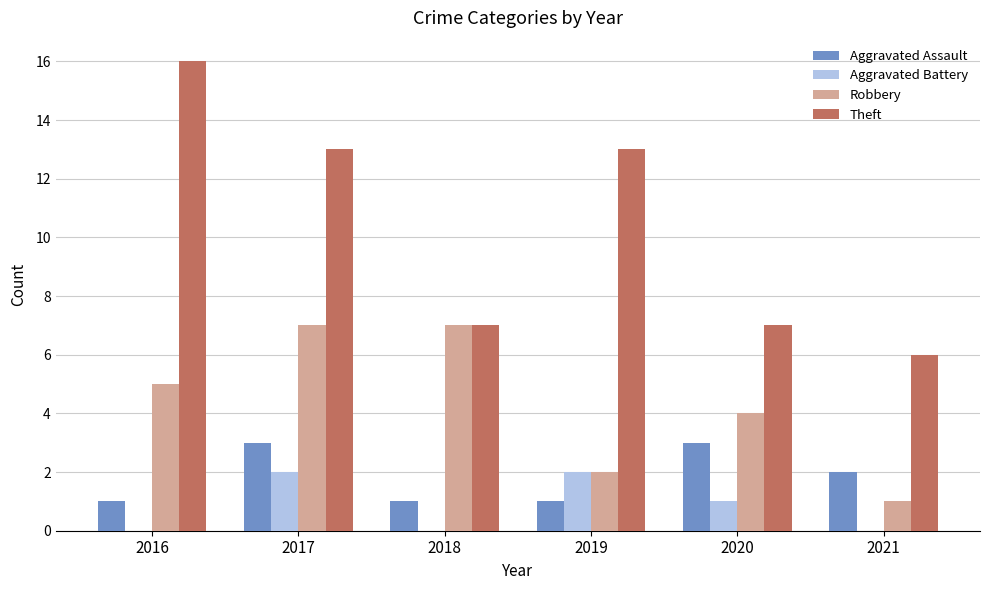

Reading right to left, list all the values displayed in this chart.

Aggravated Assault: 2	3	1	1	3	1
Aggravated Battery: 0	1	2	0	2	0
Robbery: 1	4	2	7	7	5
Theft: 6	7	13	7	13	16